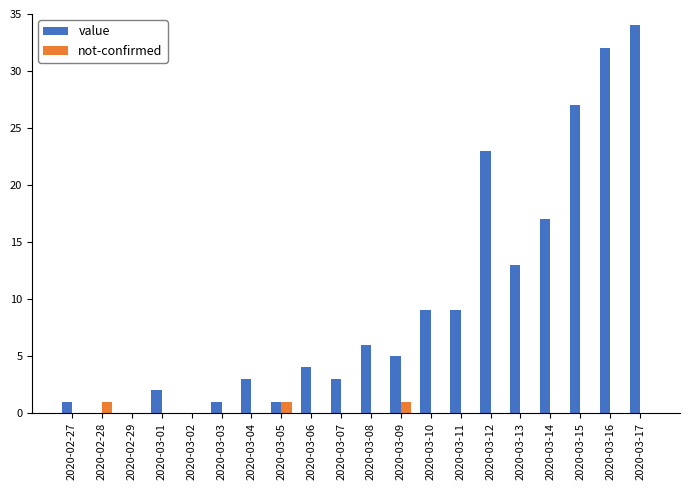

At which category does the chart reach its peak across all series?

2020-03-17